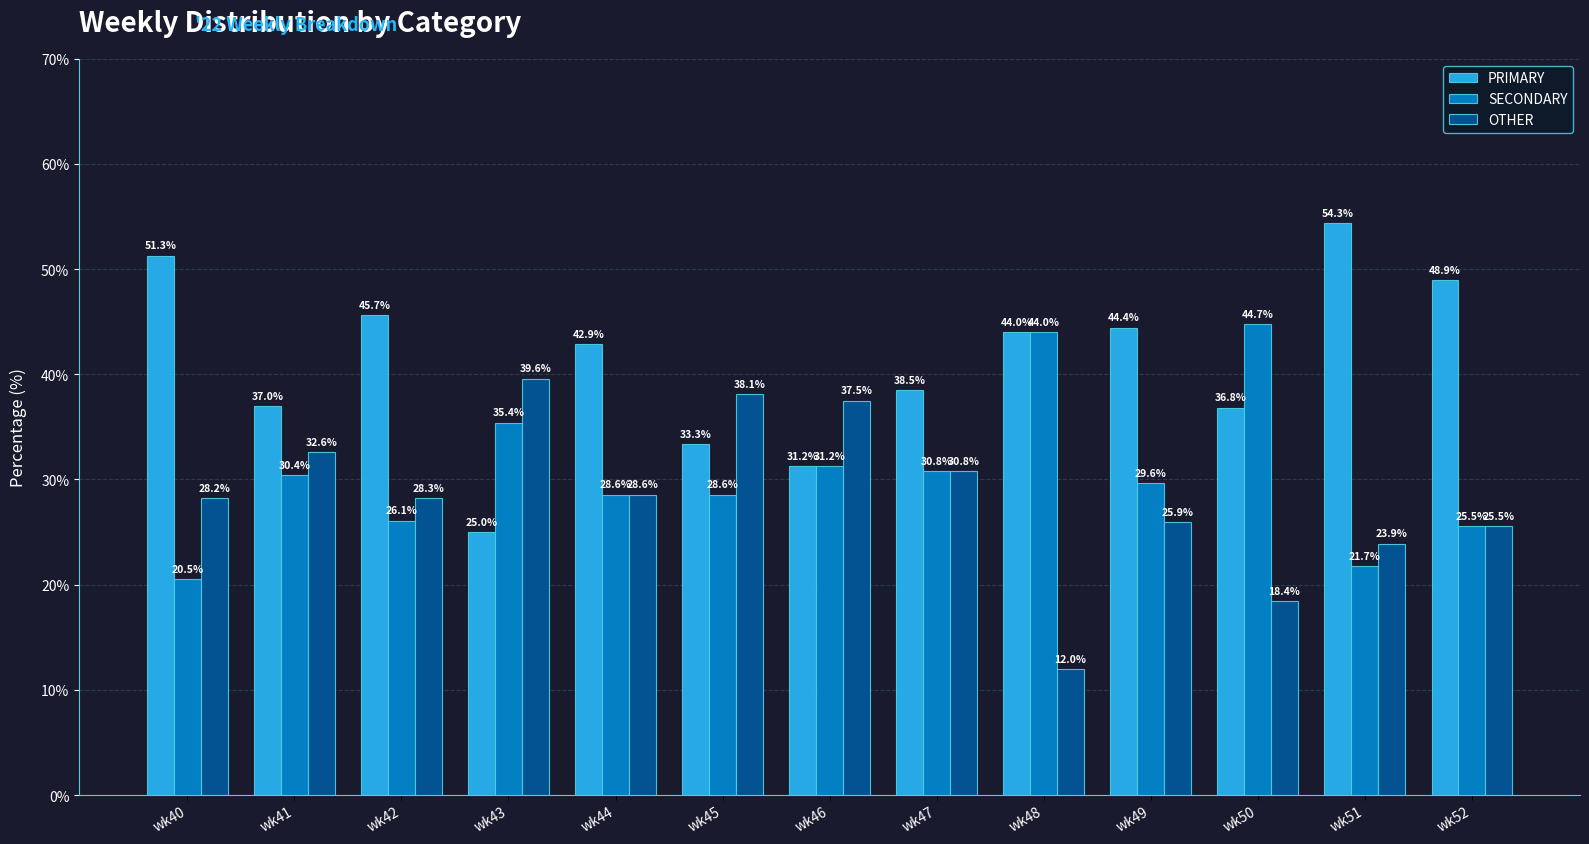

What is the difference between the highest and lowest values at wk48?

32.0